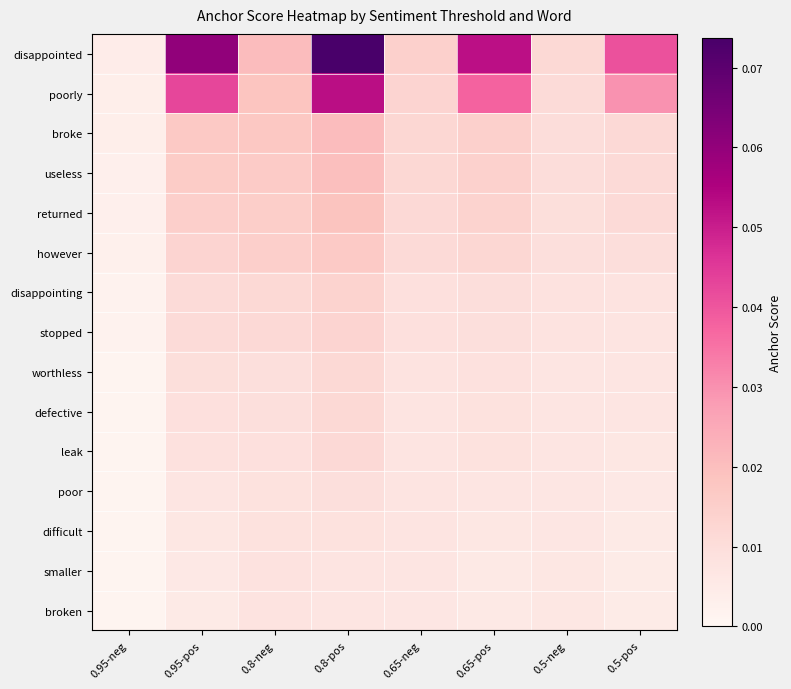

What is the total value across all series at 0.95-pos?

0.2